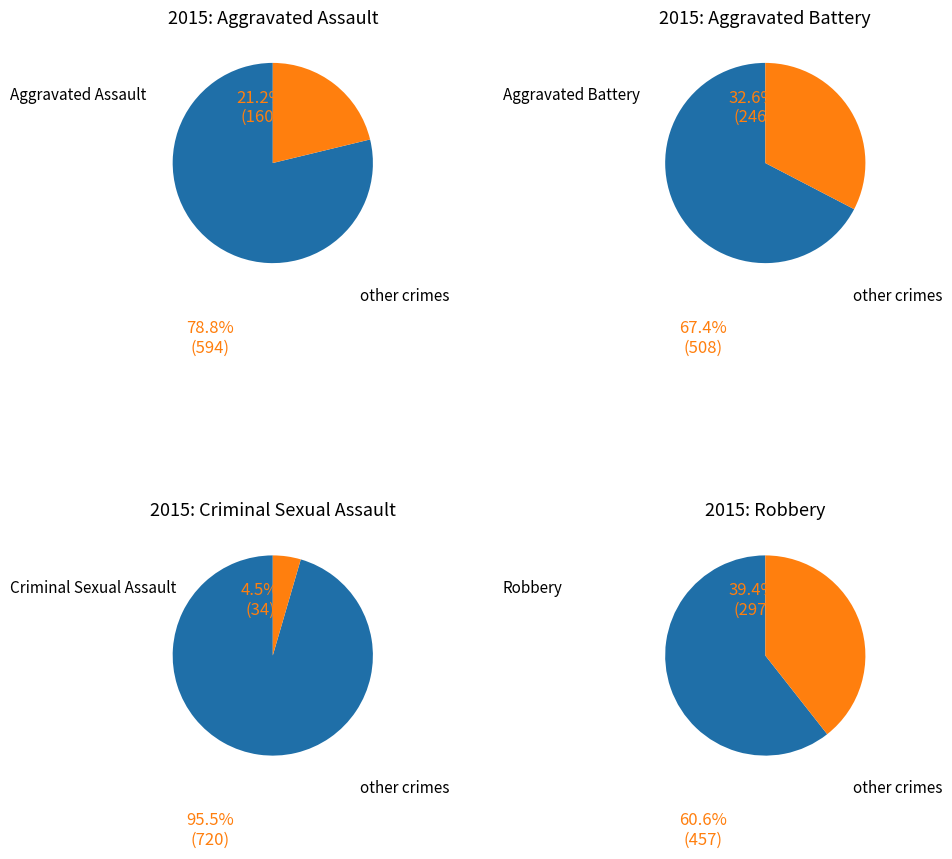

Does Criminal Sexual Assault represent more than half of the total?

No